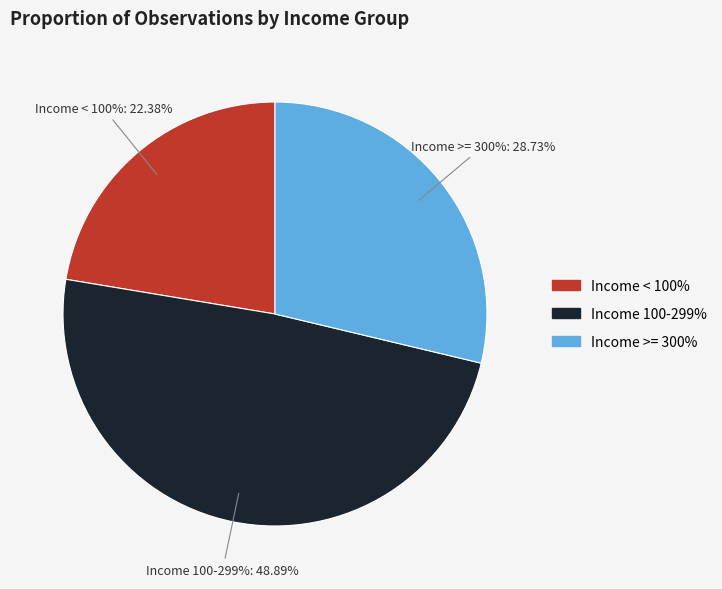

Is it true that Income < 100% is 22% of the pie?

True